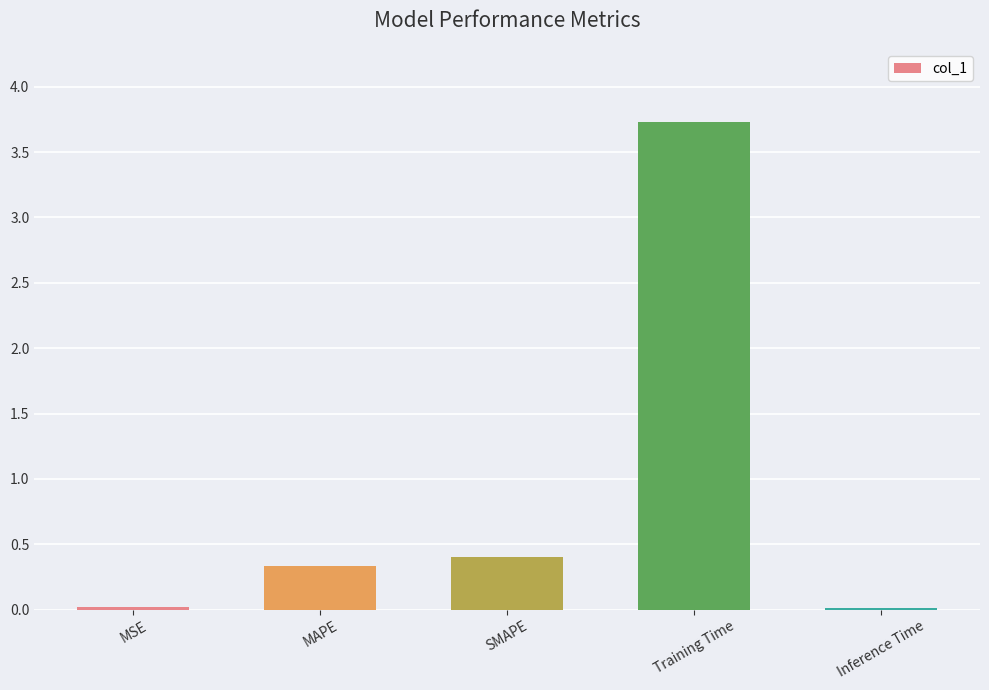

What is the label of the 4th bar from the right?

MAPE